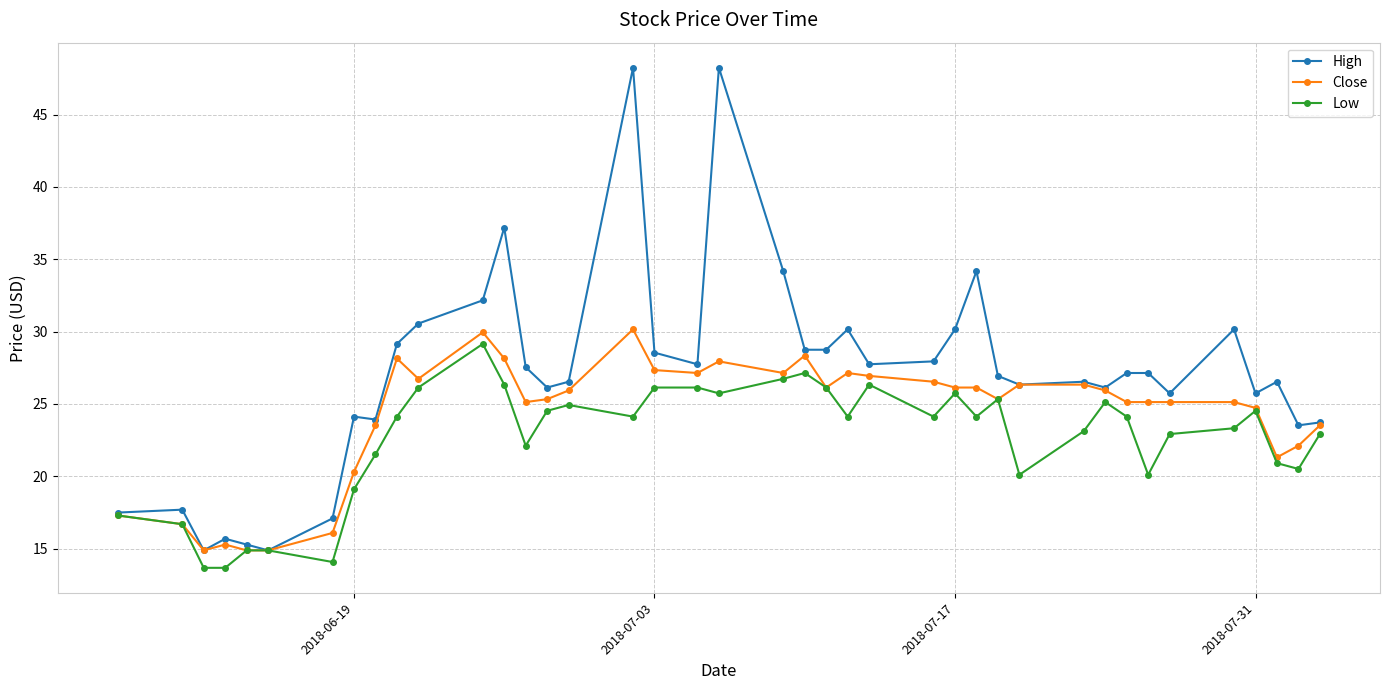

How many categories are shown in the chart?

40